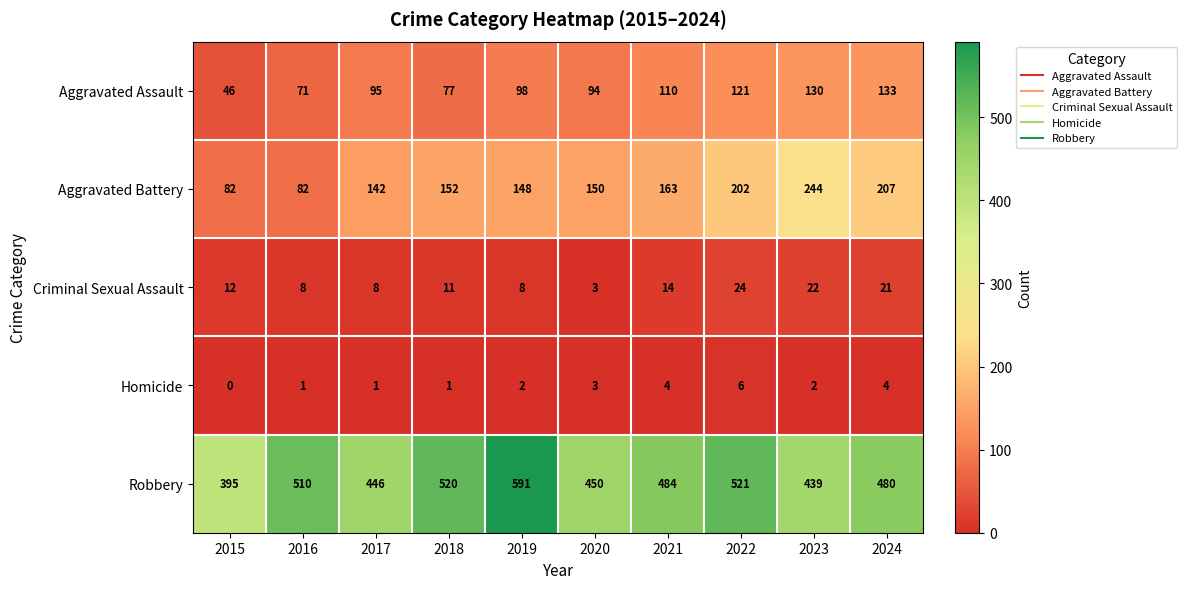

Which series has the widest spread of values?

Robbery